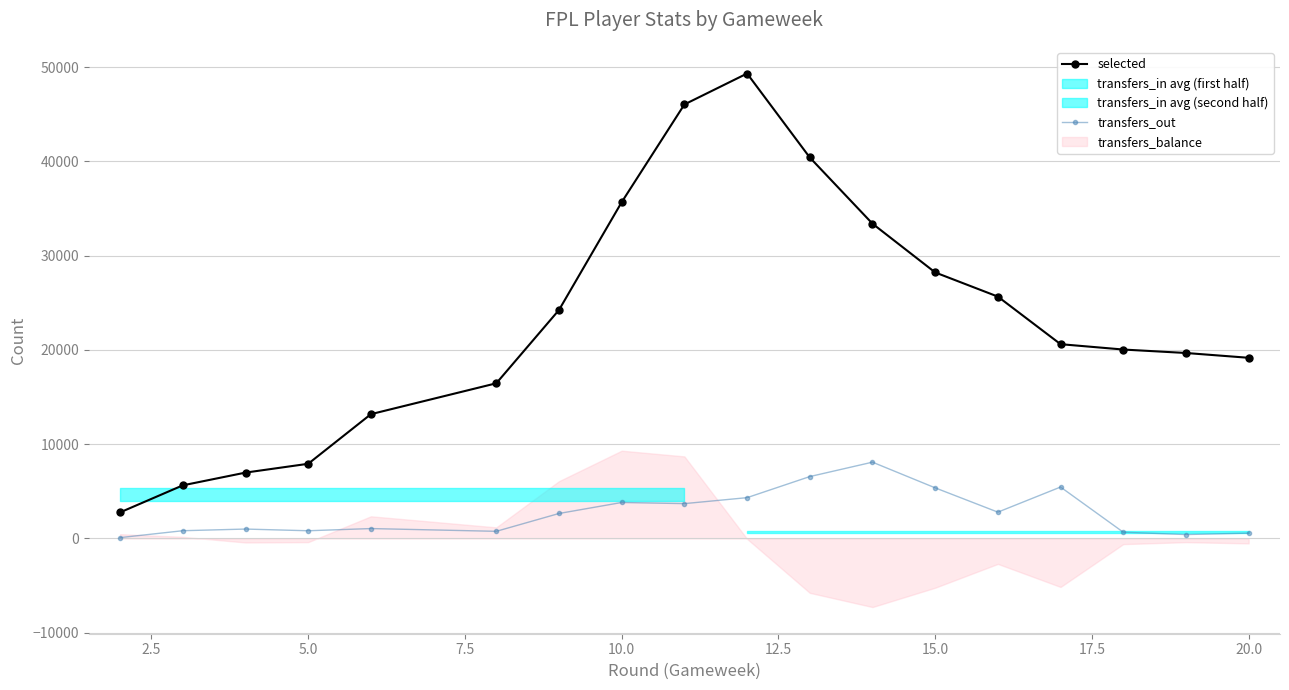

Reading left to right, list all the values displayed in this chart.

selected: 2770	5637	6987	7923	13185	16461	24237	35672	46036	49318	40410	33391	28218	25655	20608	20041	19674	19165
transfers_out: 92	823	999	819	1052	759	2651	3817	3697	4330	6565	8094	5370	2793	5457	665	416	568